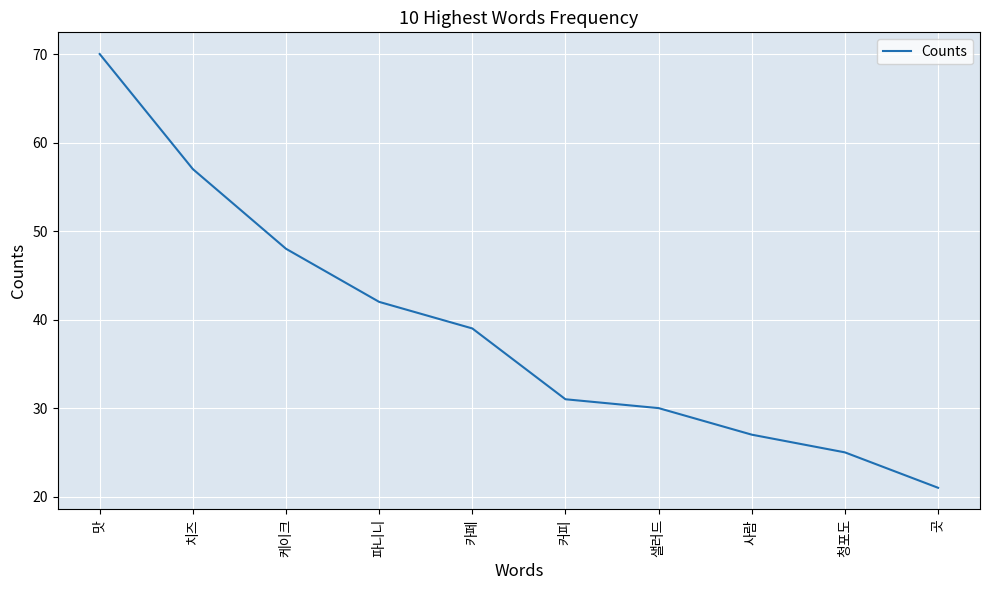

What is the approximate value at 치즈, to the nearest 10?

60